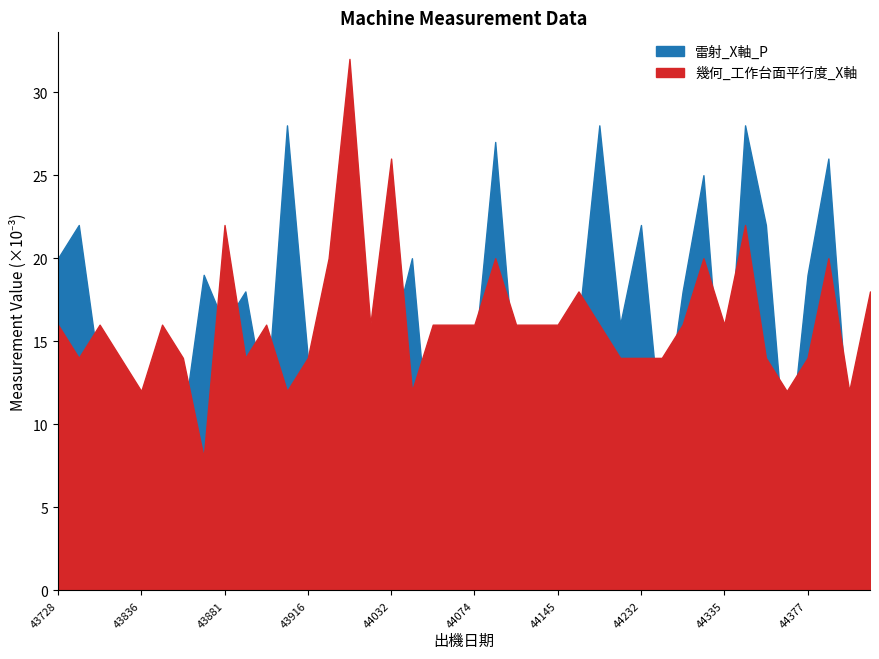

Which has a higher value, 44218 or 44032?

44218